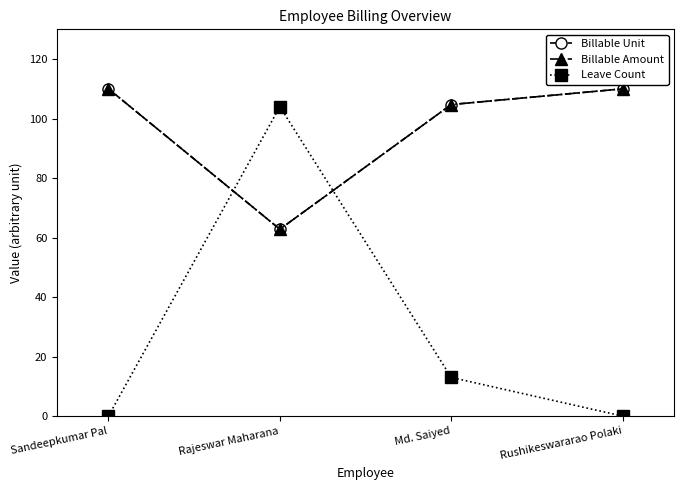

Which series has the largest range (max minus min)?

Leave Count